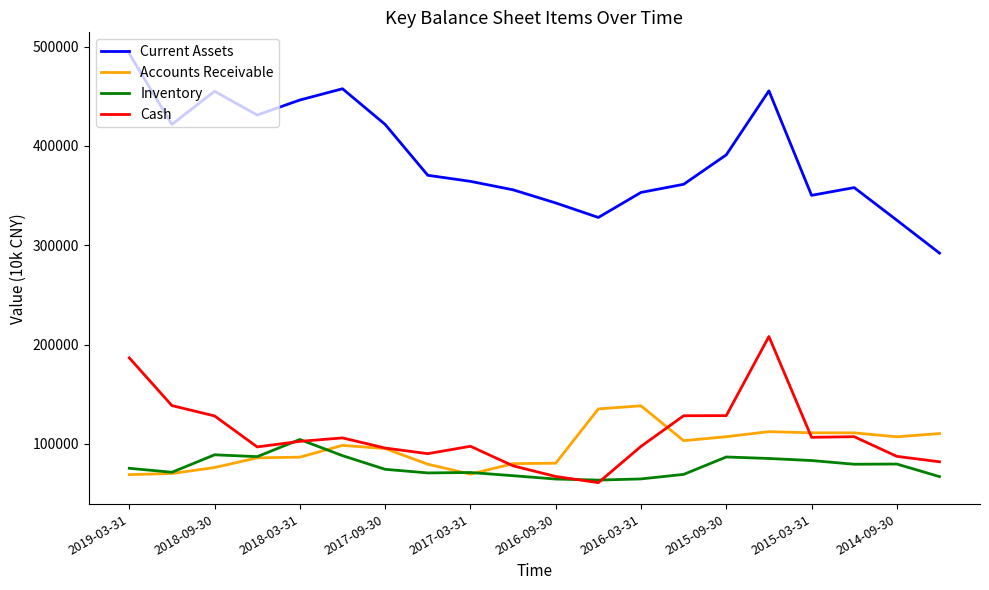

Which series has the largest total across all categories?

Current Assets